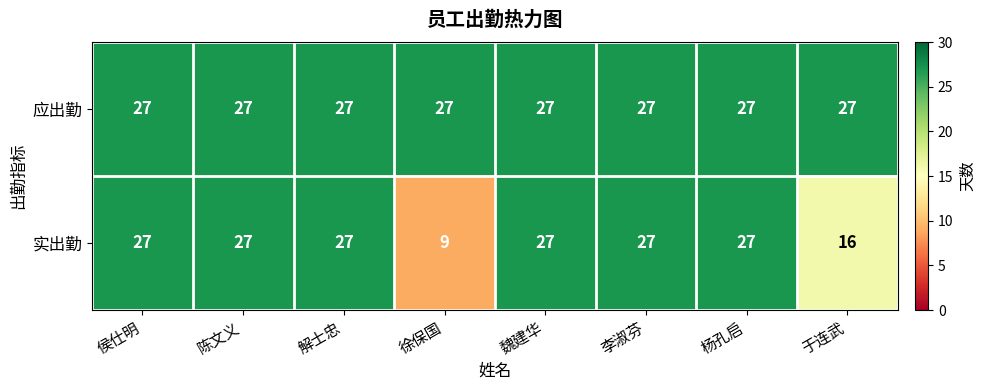

Reading left to right, list all the values displayed in this chart.

应出勤: 侯仕明=27	陈文义=27	解士忠=27	徐保国=27	魏建华=27	李淑芬=27	杨孔启=27	于连武=27
实出勤: 侯仕明=27	陈文义=27	解士忠=27	徐保国=9	魏建华=27	李淑芬=27	杨孔启=27	于连武=16